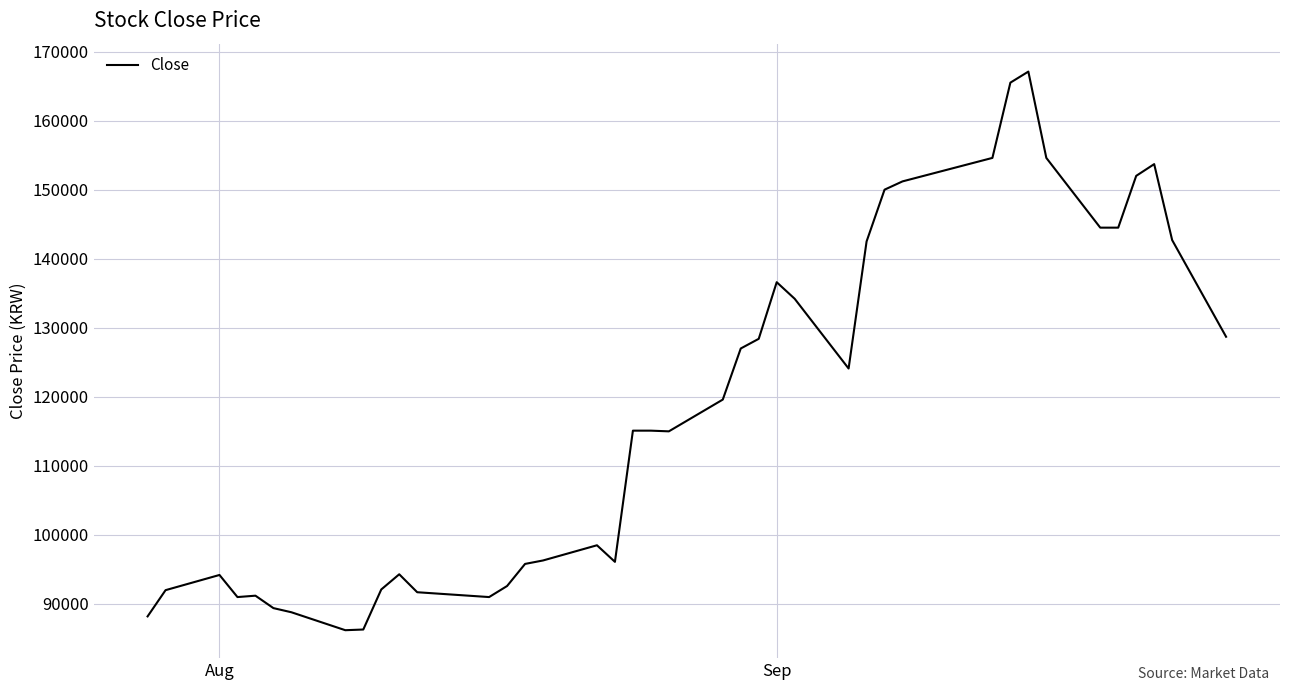

What is the smallest value displayed?

86200